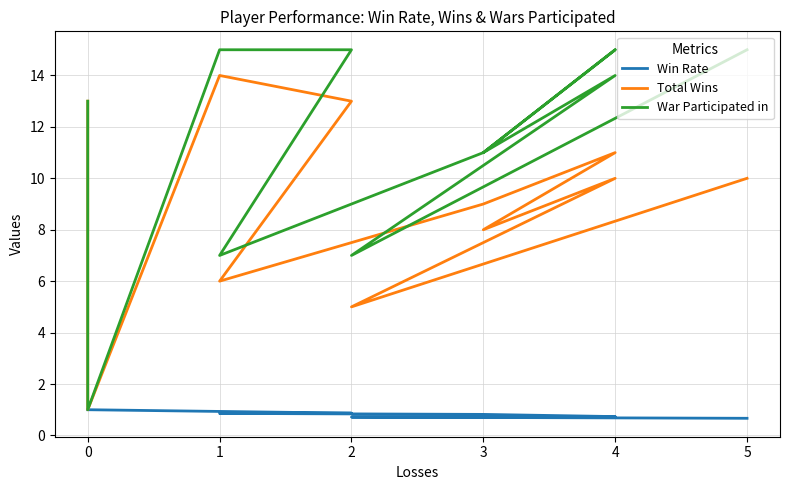

Between 0 and 2, which series saw the biggest shift?

War Participated in